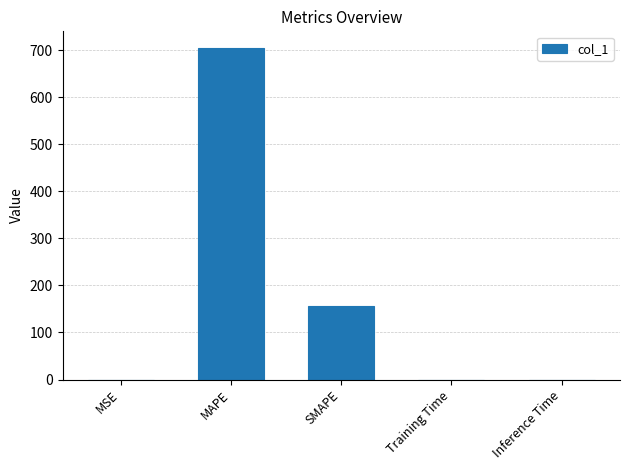

Approximately how many times larger is the value at MAPE compared to SMAPE?

4.5